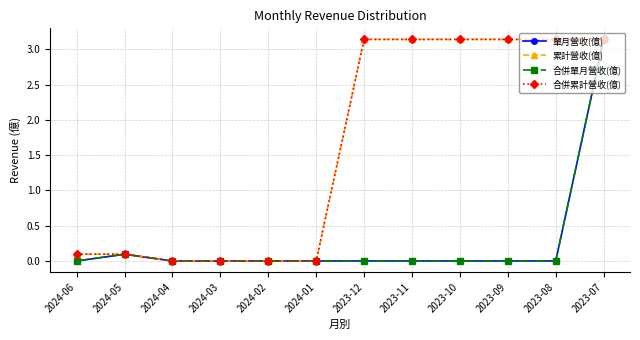

What is the label of the 8th point from the right?

2024-02